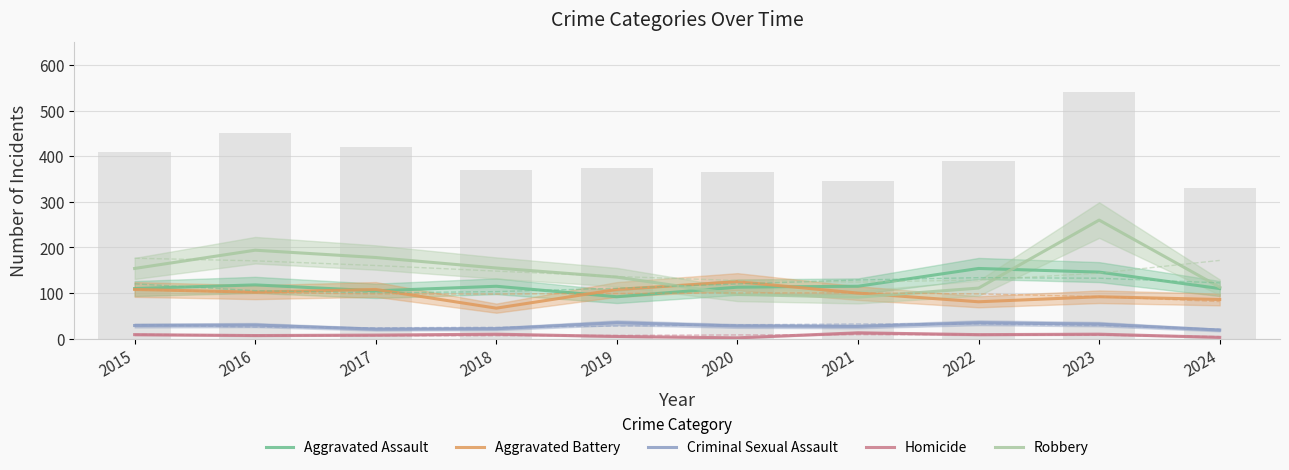

Which series changed the most between 2017 and 2020?

Robbery